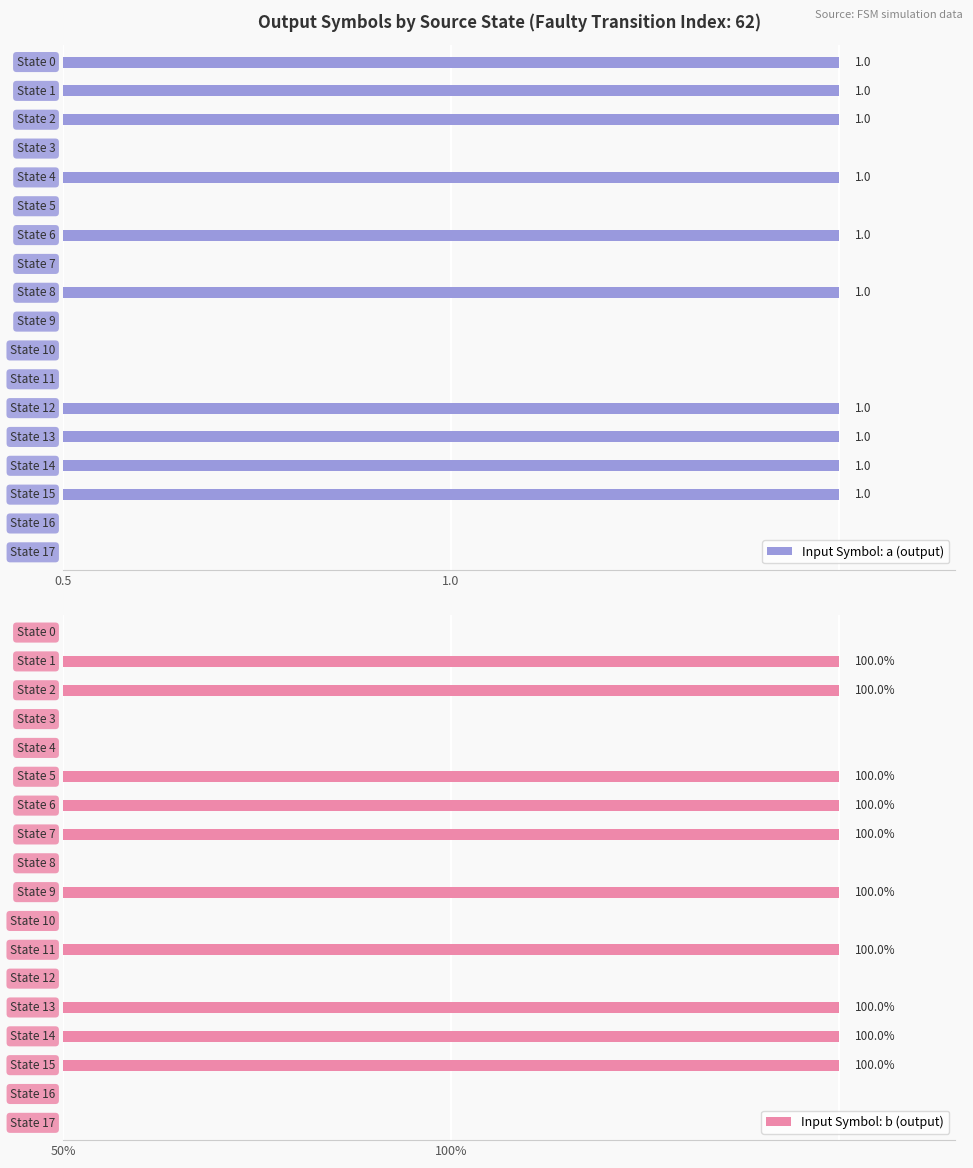

What is the sum of all Input Symbol: b (output) values?

10